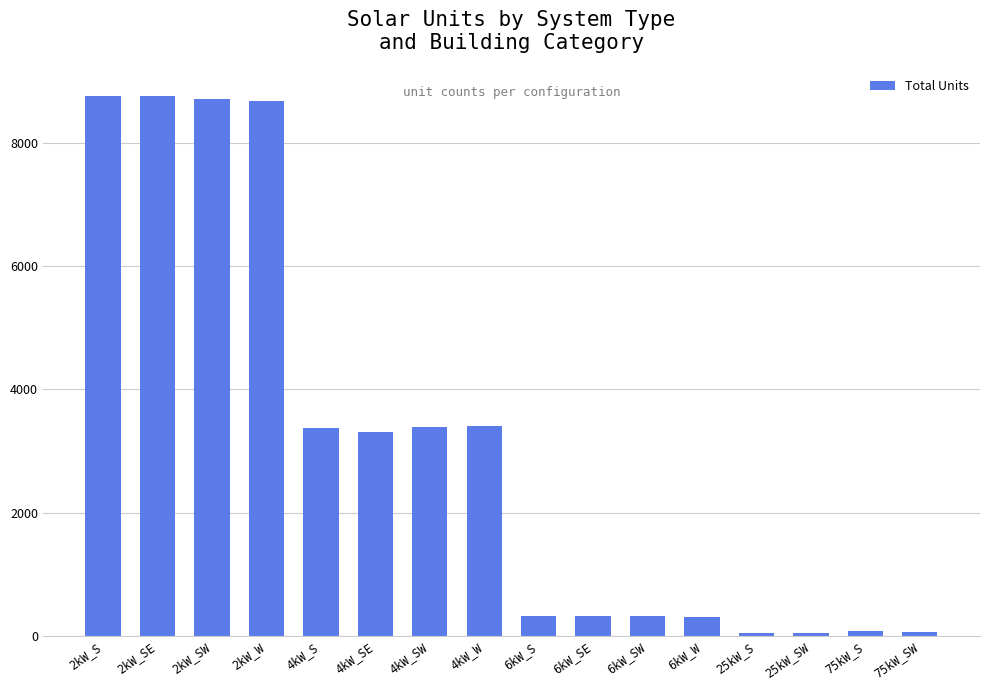

What is the average value?

3119